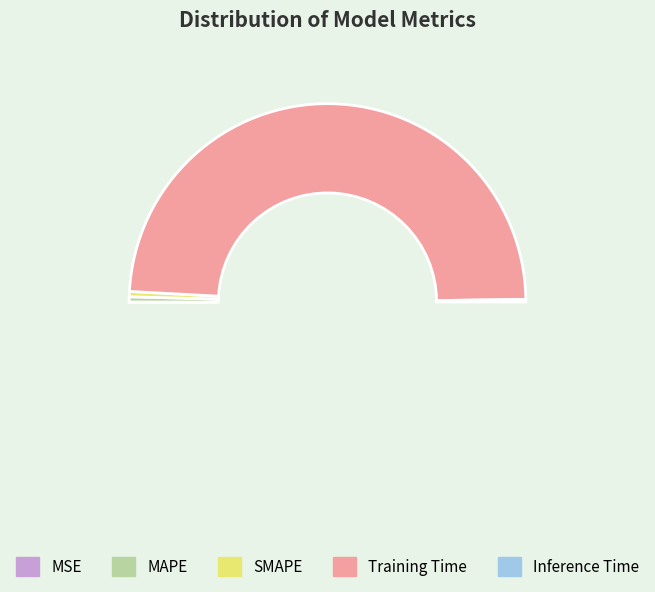

Which slice is the largest?

Training Time